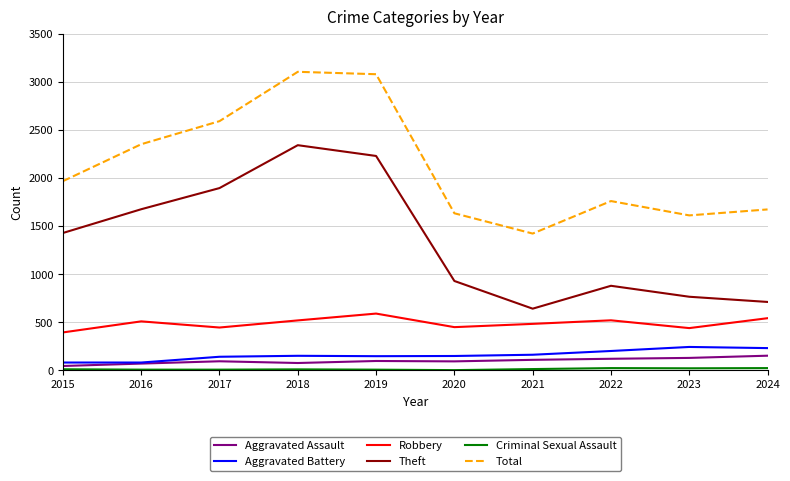

True or false: Total and Aggravated Assault cross at least once.

False